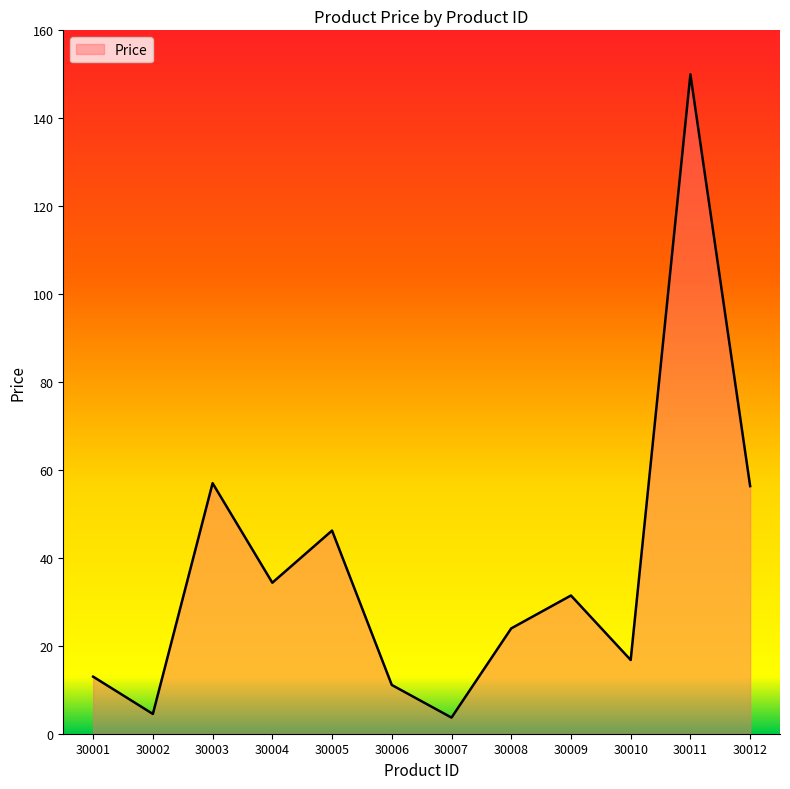

What is the difference between the maximum and minimum values?

146.3